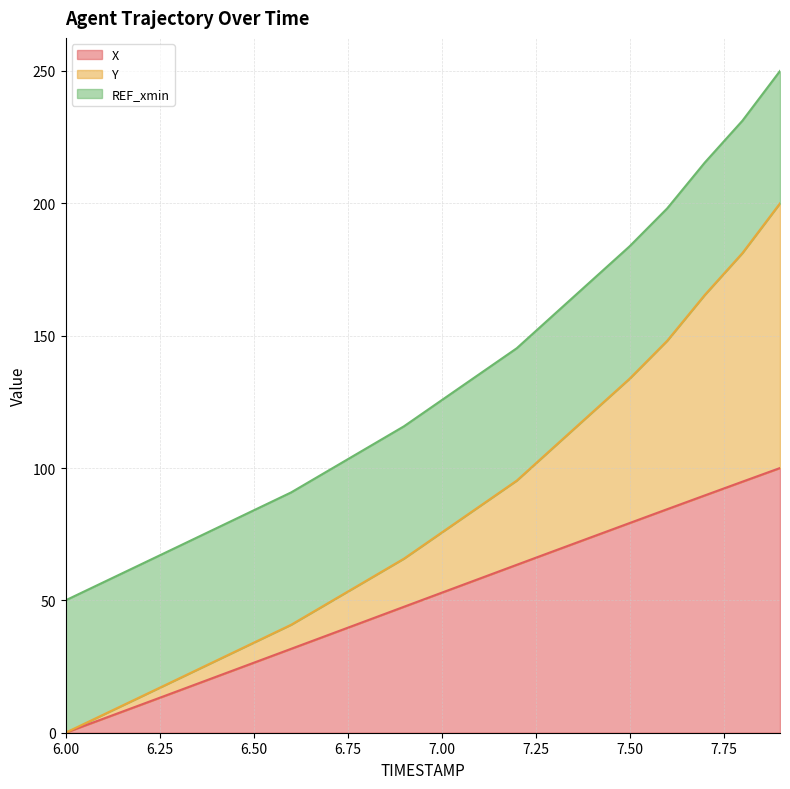

At which label does X reach its peak?

7.9